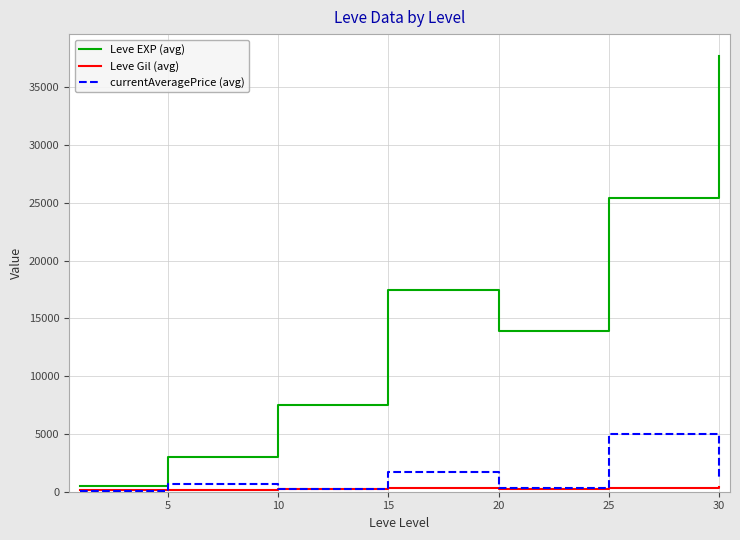

Which series has the largest total across all categories?

Leve EXP (avg)